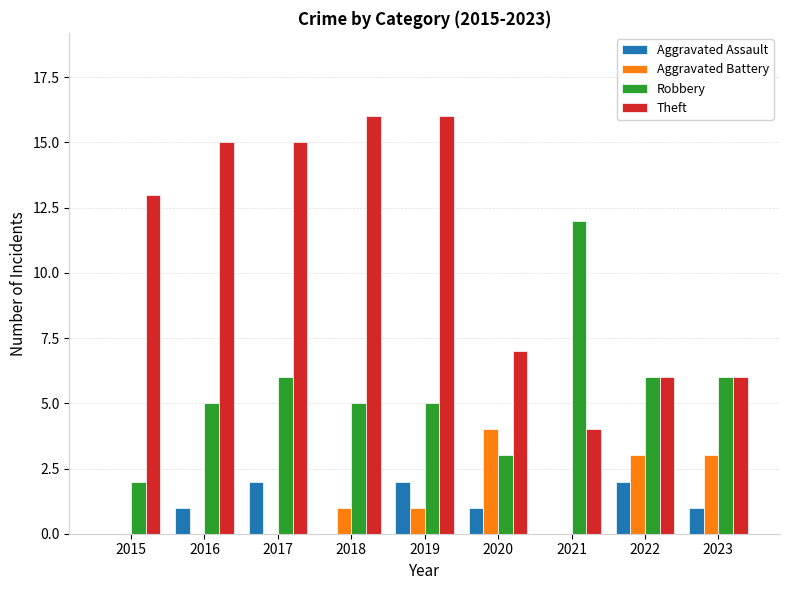

What is the sum of the Robbery values at 2022 and 2020?

9